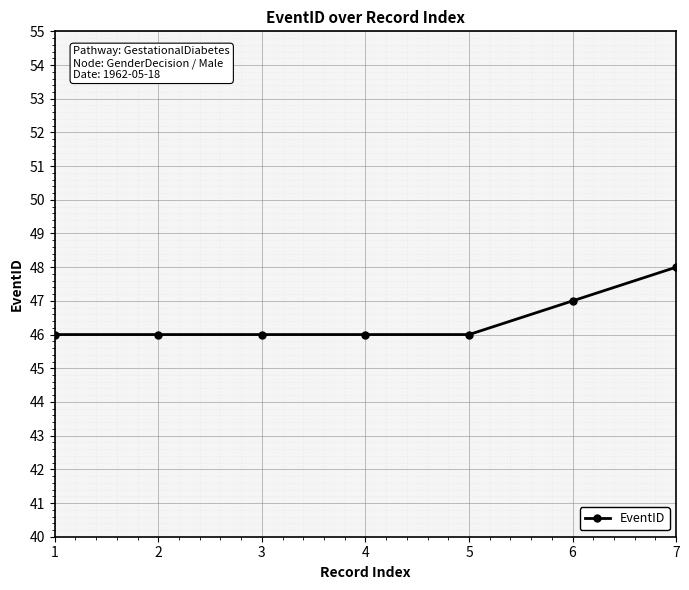

True or false: the data shows 46 at 5.

True